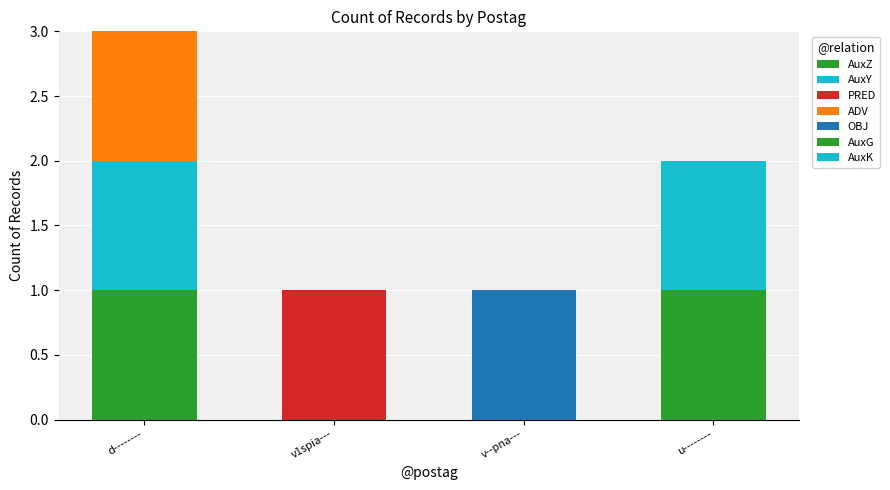

Count the number of categories in the chart.

4